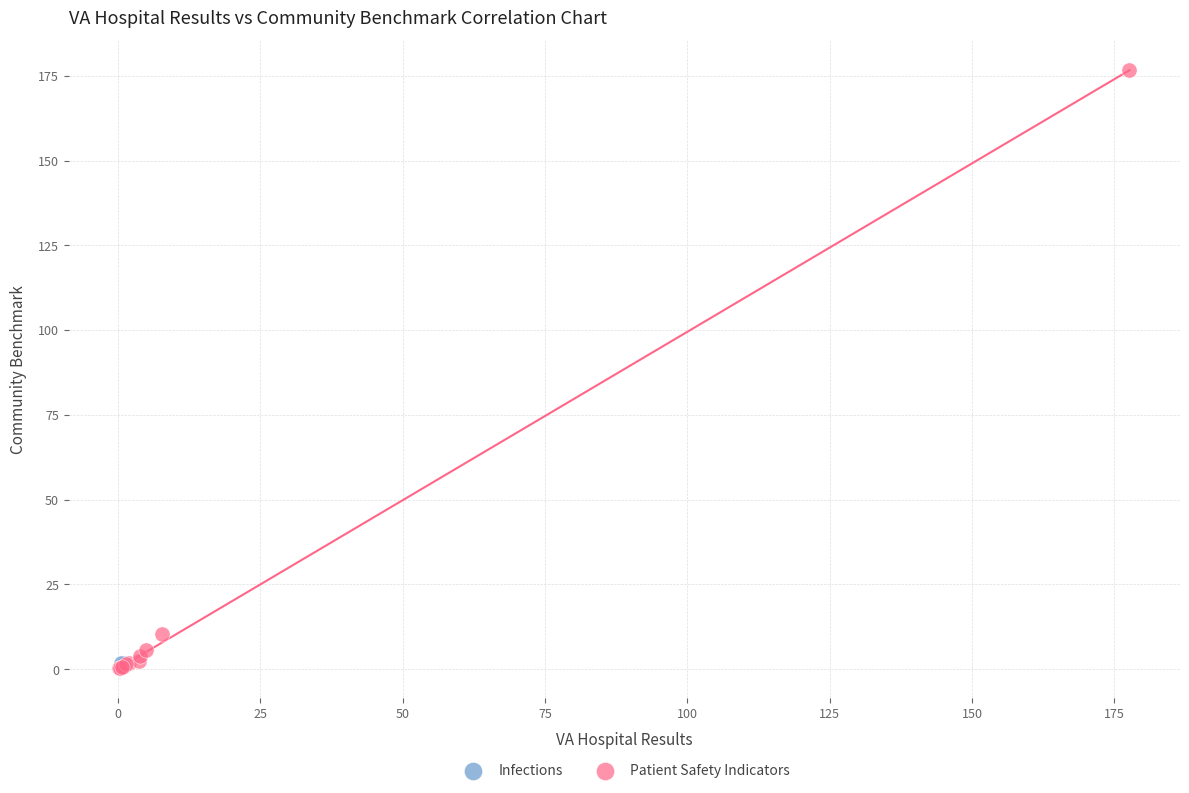

What are all the series names shown in the legend?

Infections, Patient Safety Indicators